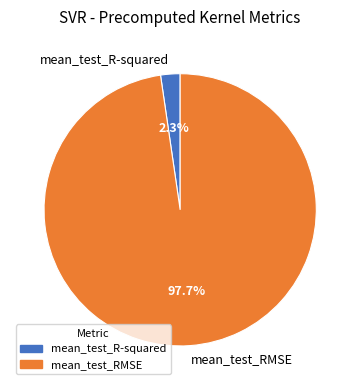

Between mean_test_R-squared and mean_test_RMSE, which is larger?

mean_test_RMSE